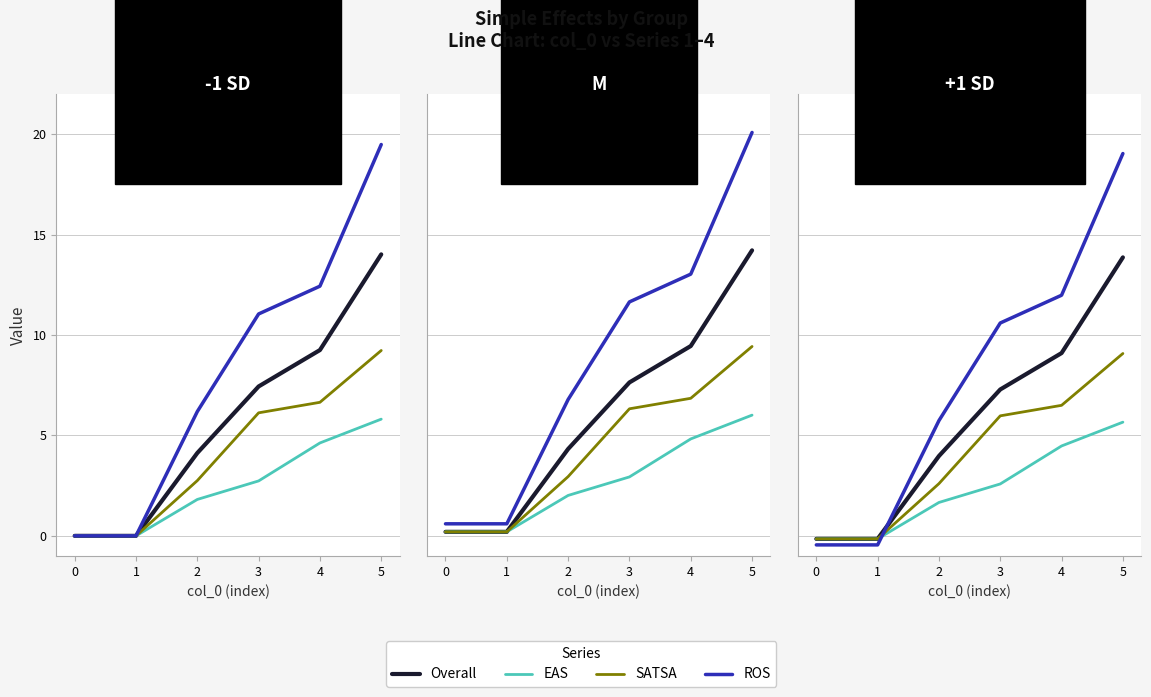

At how many categories does at least one series exceed 5?

4